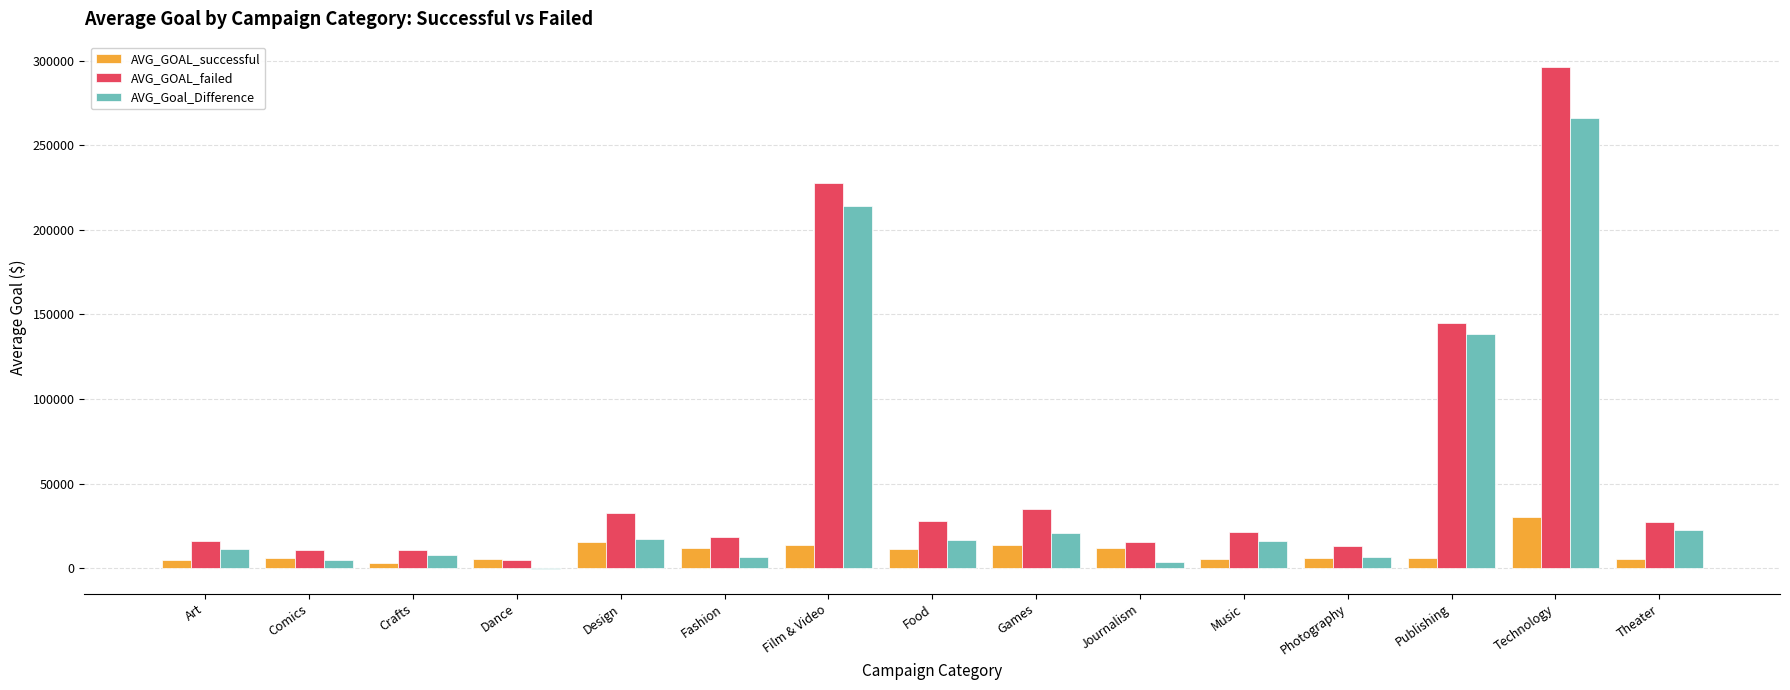

At which category is the sum across all series the highest?

Technology